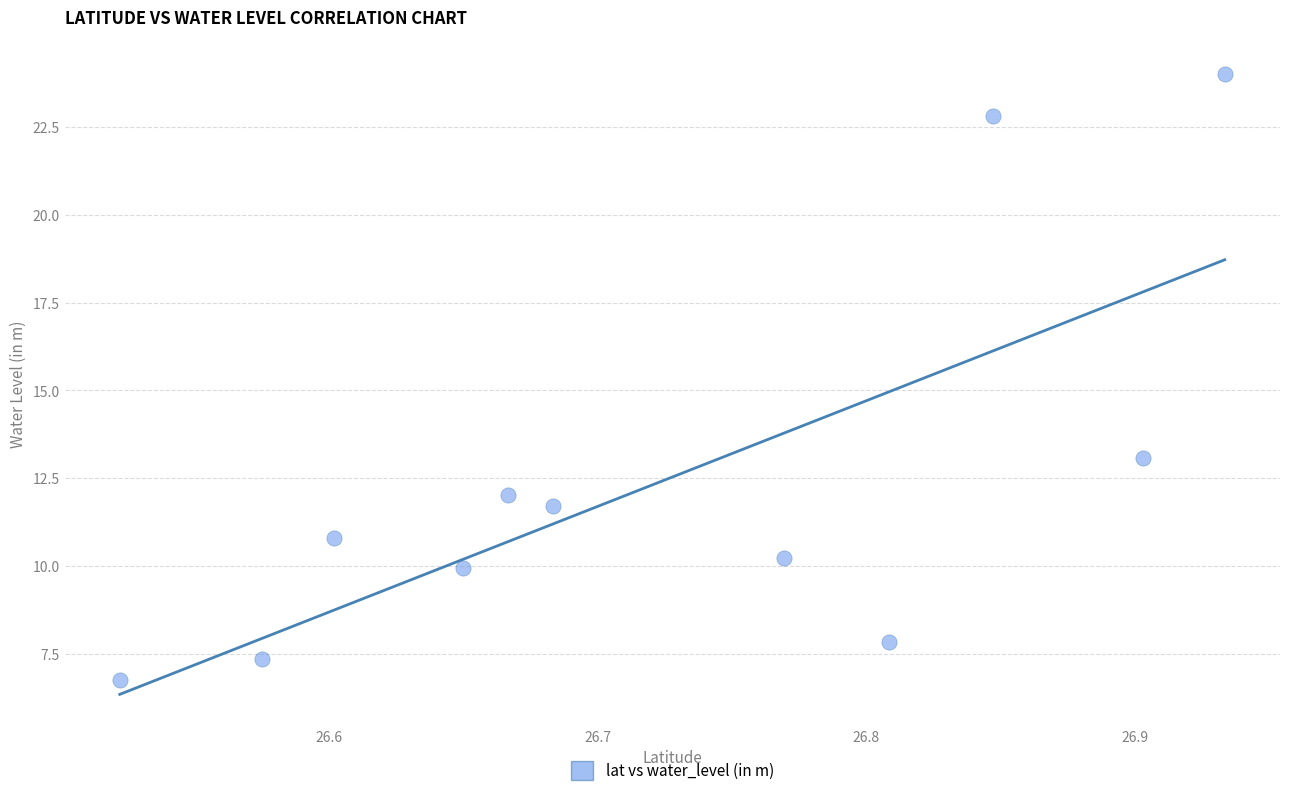

What Y value in the scatter plot is closest to 15?

13.1